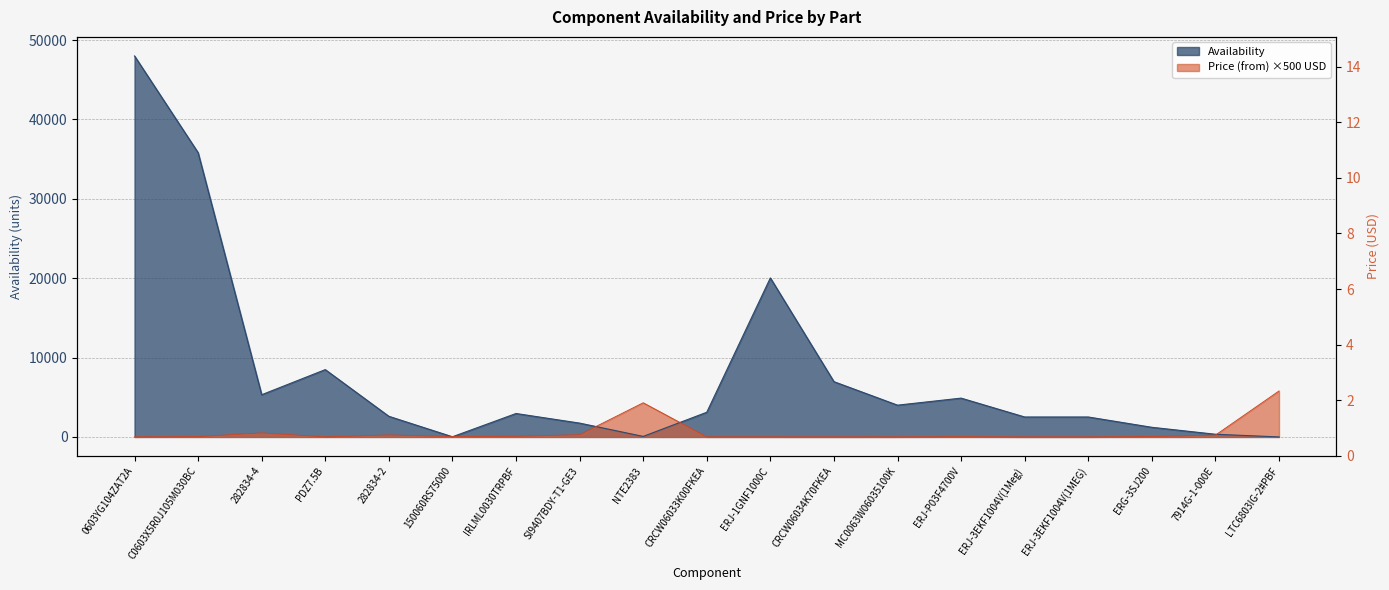

Read the Price (from) value at 282834-4.

510.0